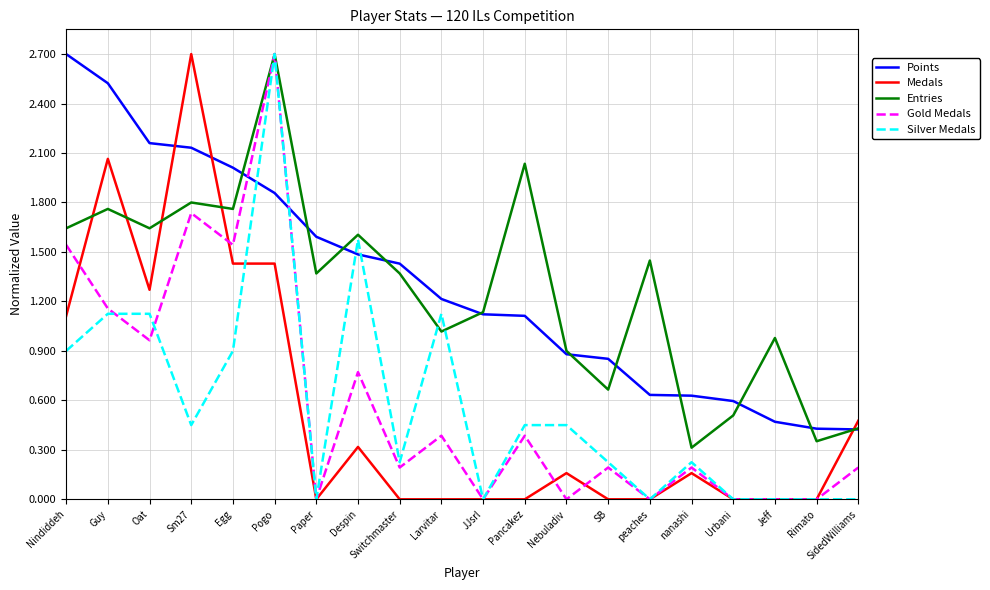

Where is Gold Medals nearest to the value 1?

Oat